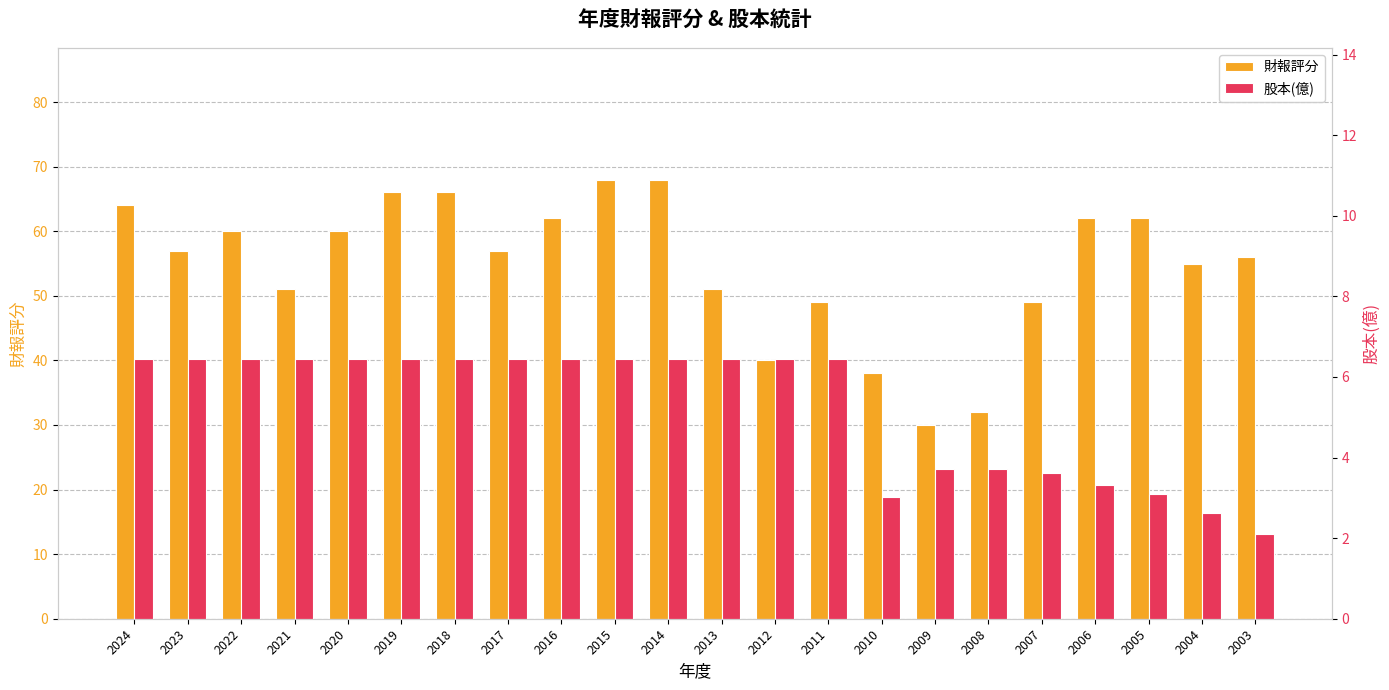

At which label does 財報評分 first exceed 57?

2024